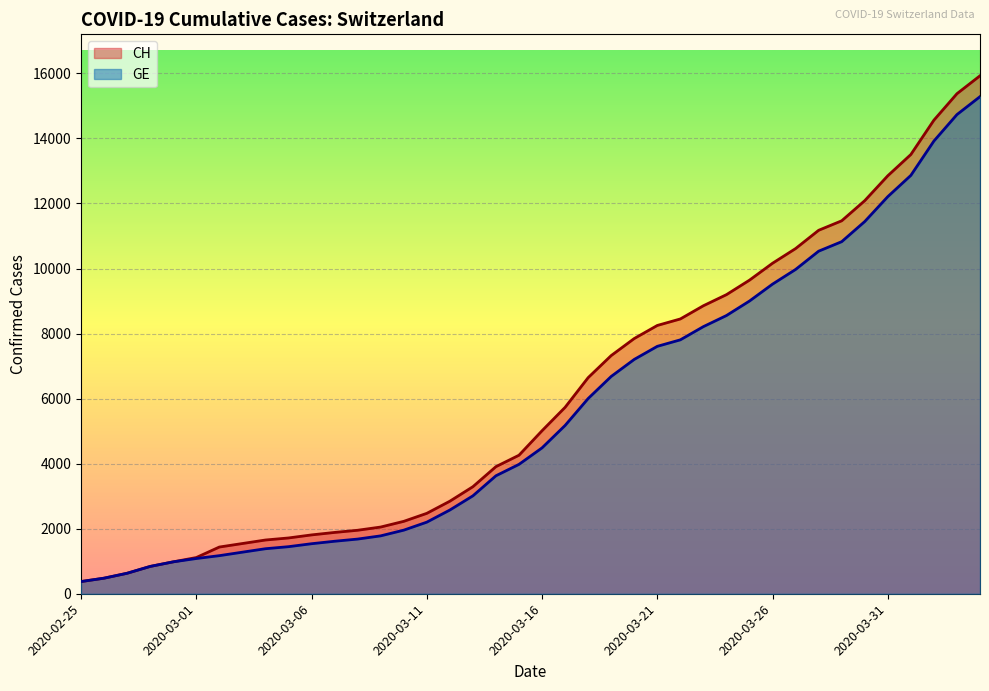

True or false: GE and CH intersect in this chart.

False